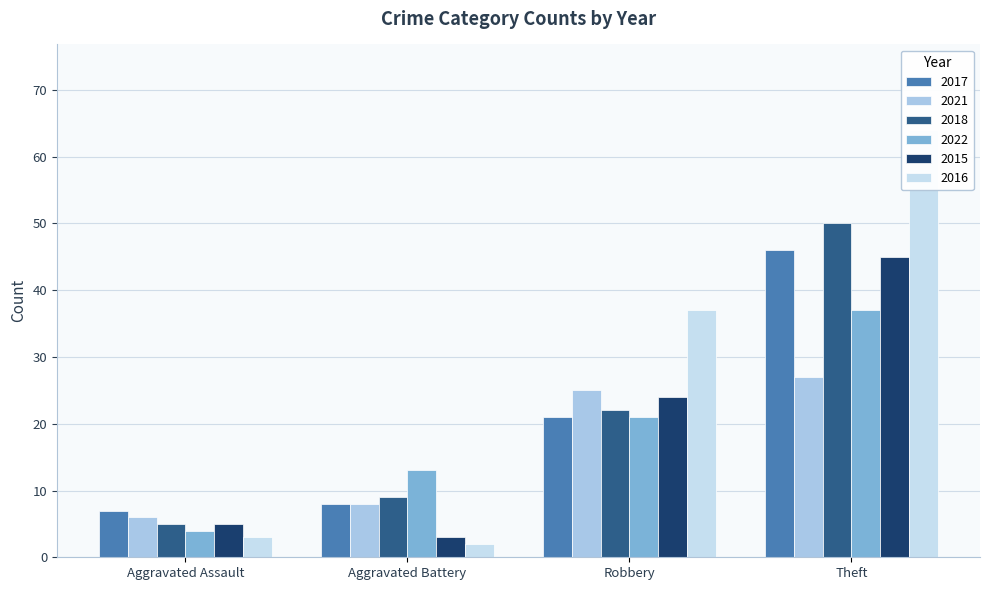

How many categories are shown in the chart?

4